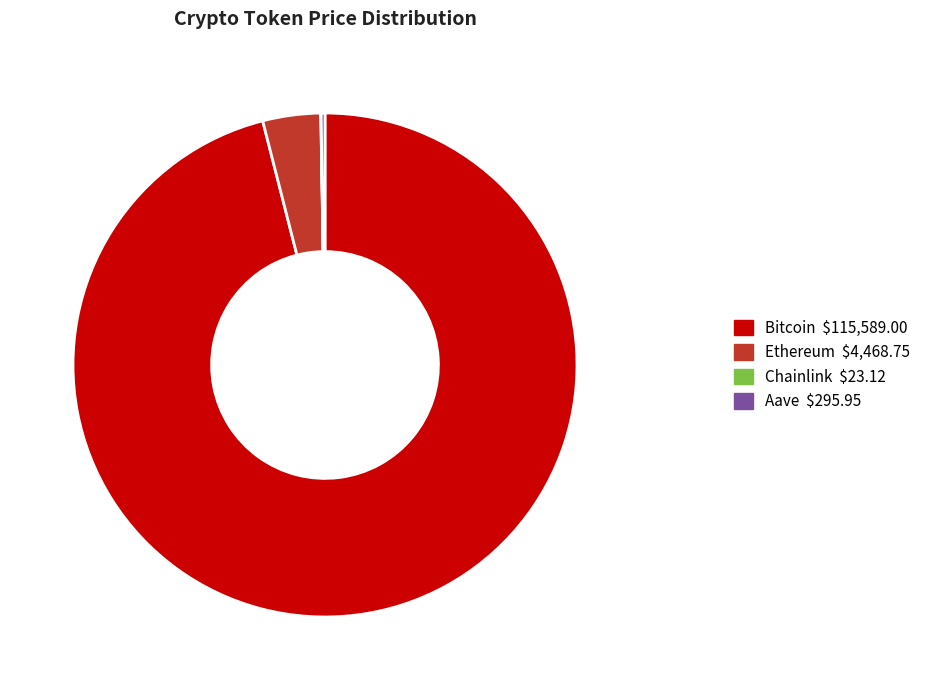

What is the largest slice in the pie chart?

Bitcoin